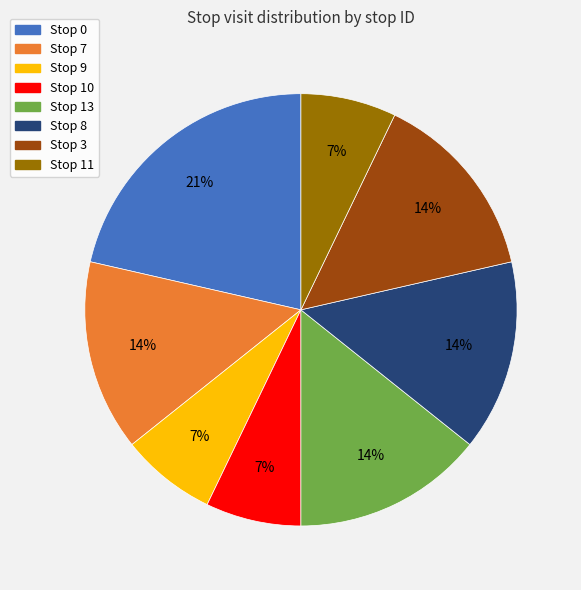

To the nearest percent, what is the average slice percentage?

12%